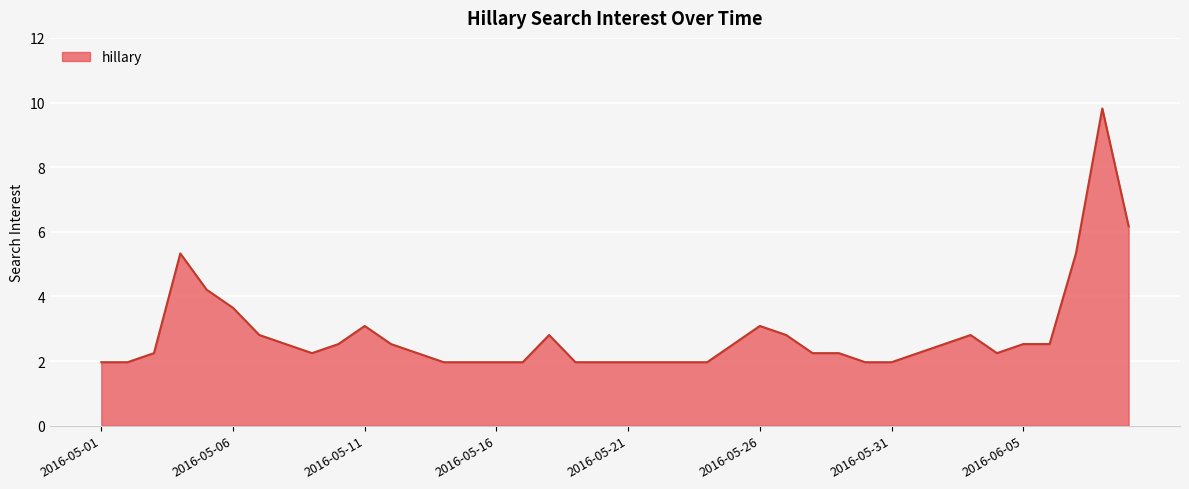

What is the minimum value shown in the chart?

2.0